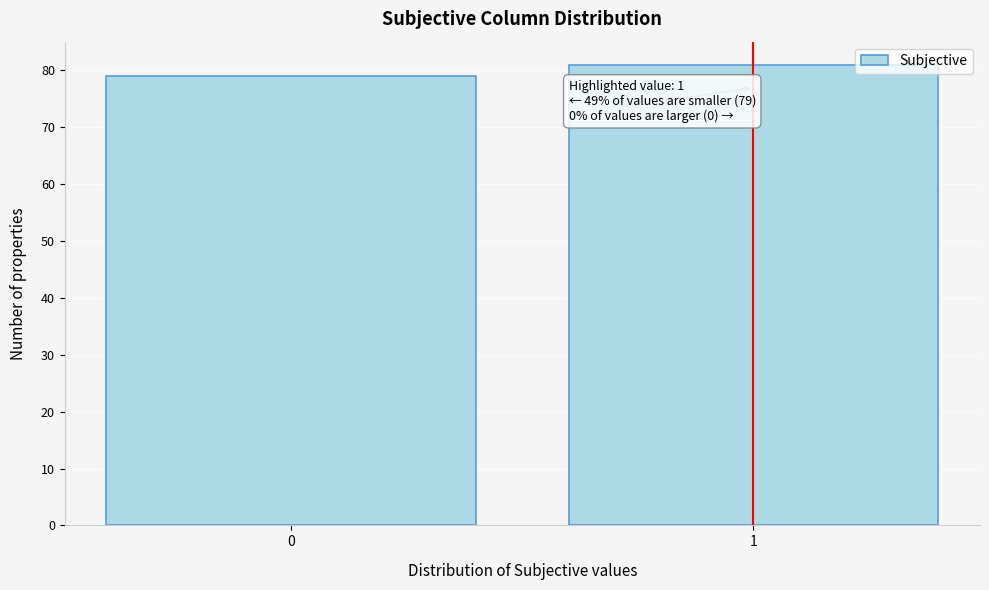

Reading left to right, what are all the values shown in this chart?

0=79	1=81